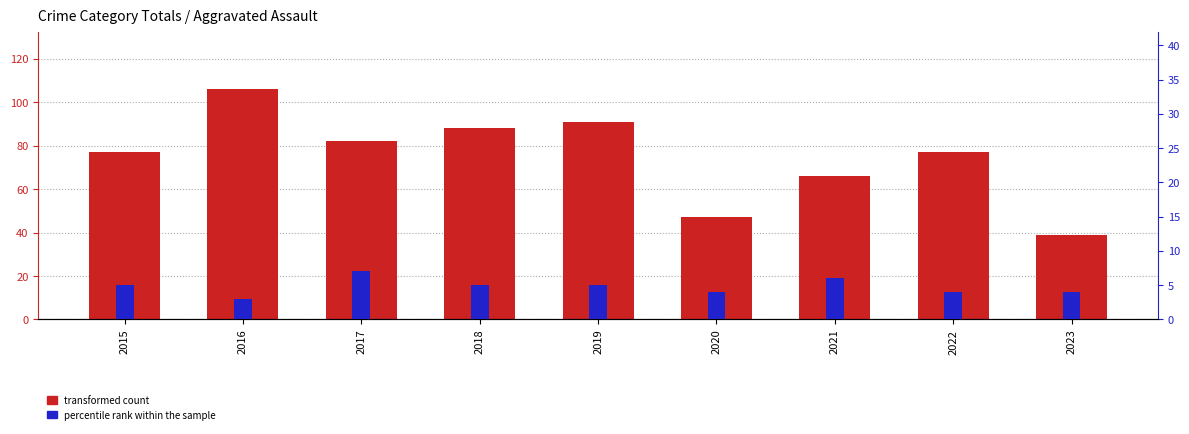

What are all the series names shown in the legend?

transformed count, percentile rank within the sample